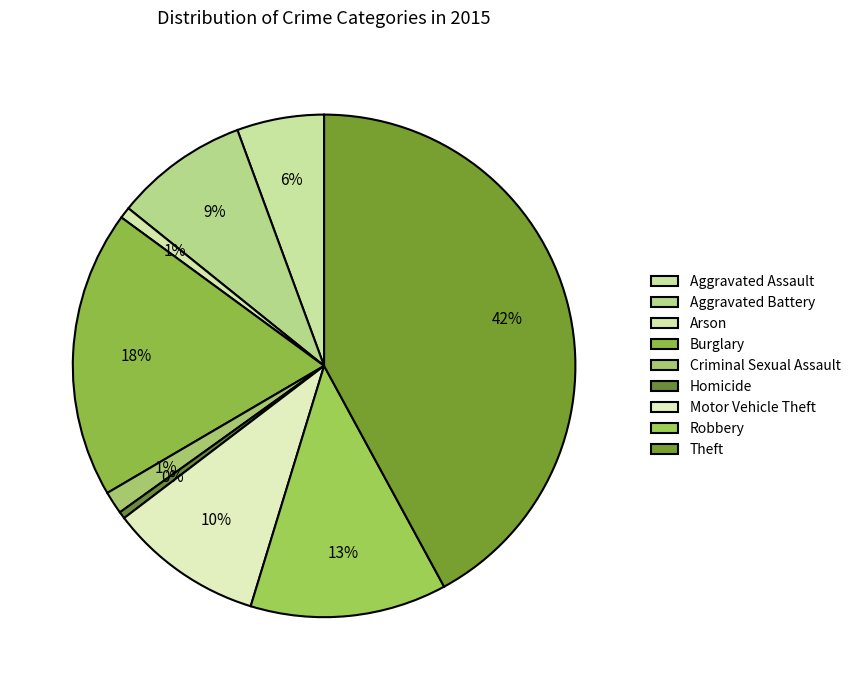

How many segments does this pie chart have?

9